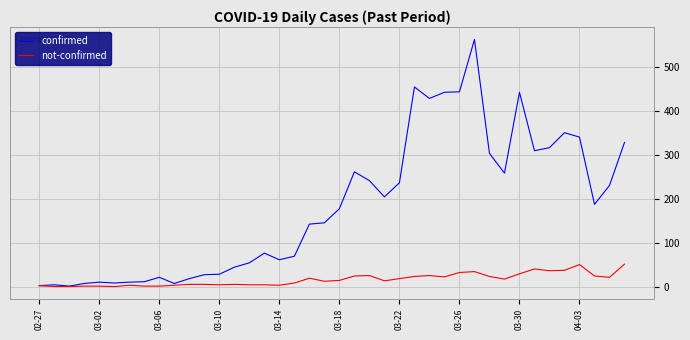

Rank the series by their average value, from highest to lowest.

confirmed, not-confirmed